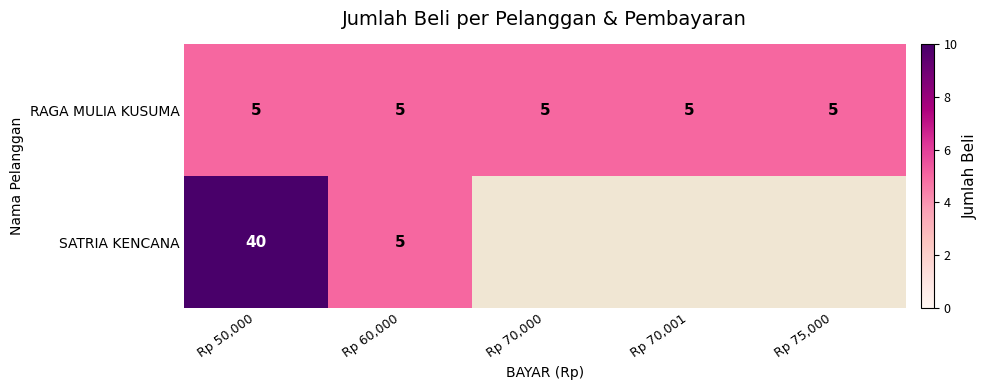

What is the spread (max minus min) of values at Rp 50,000?

35